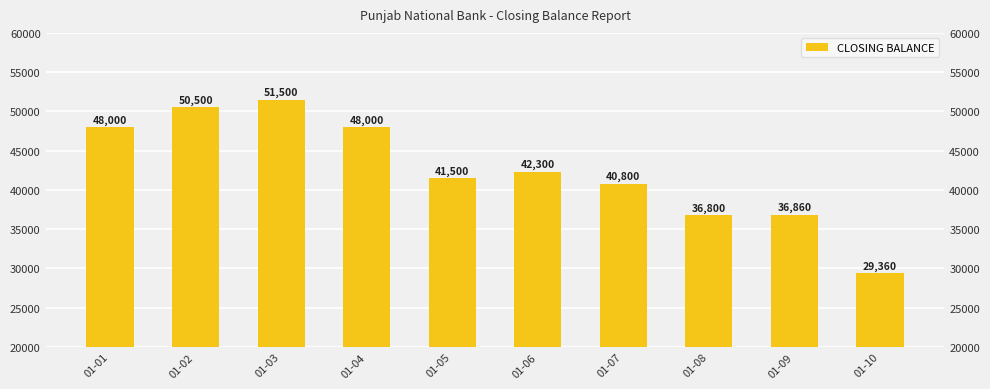

Count the number of categories in the chart.

10